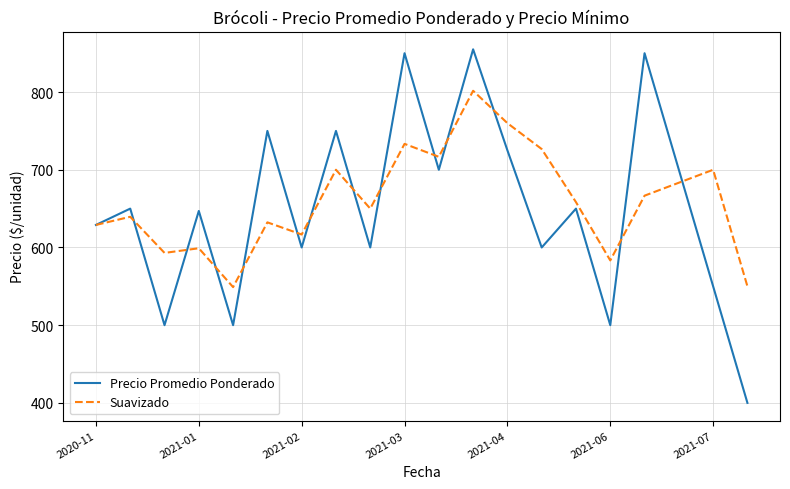

At how many categories does at least one series exceed 837?

3